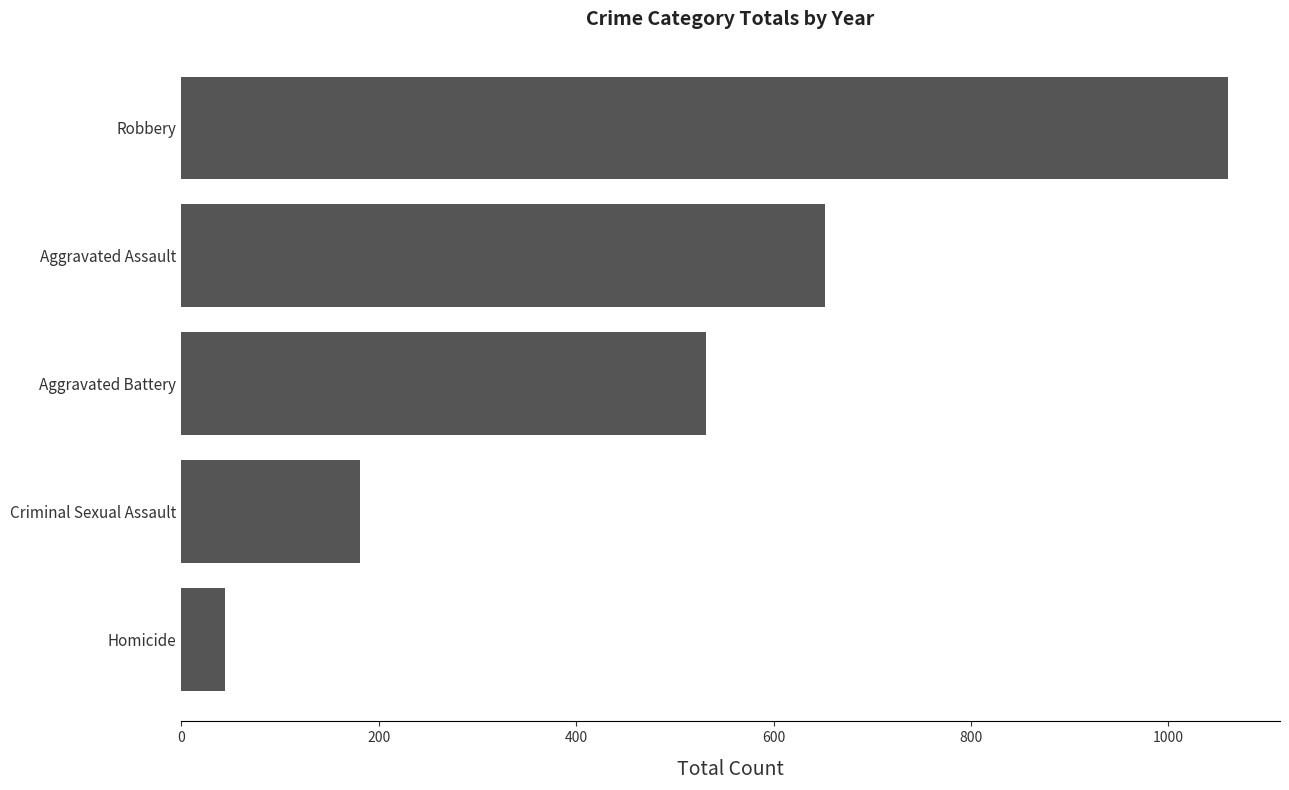

Is it true that the value at Homicide is 44?

True